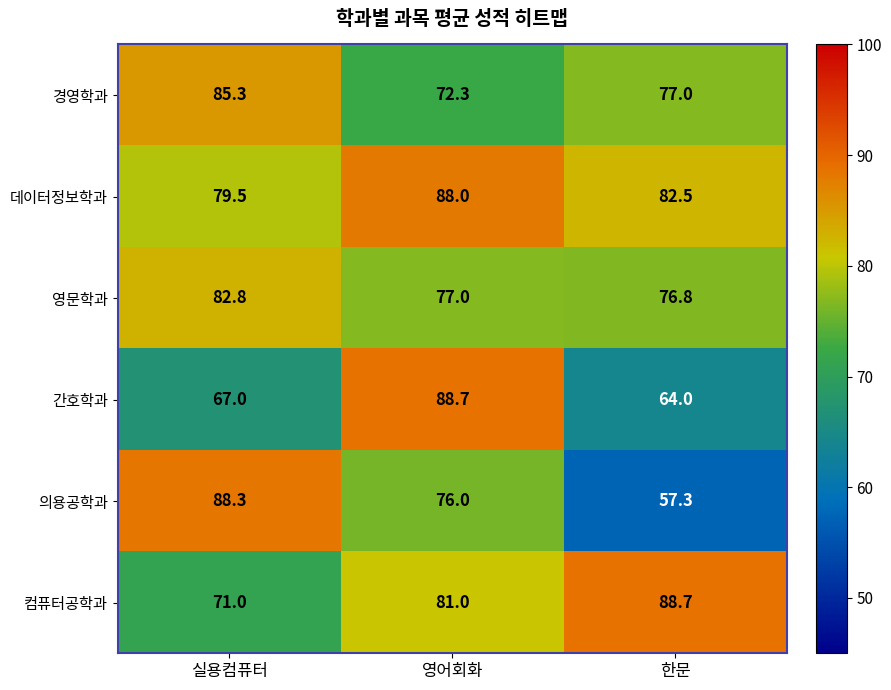

What is the sum of all 영문학과 values?

236.6